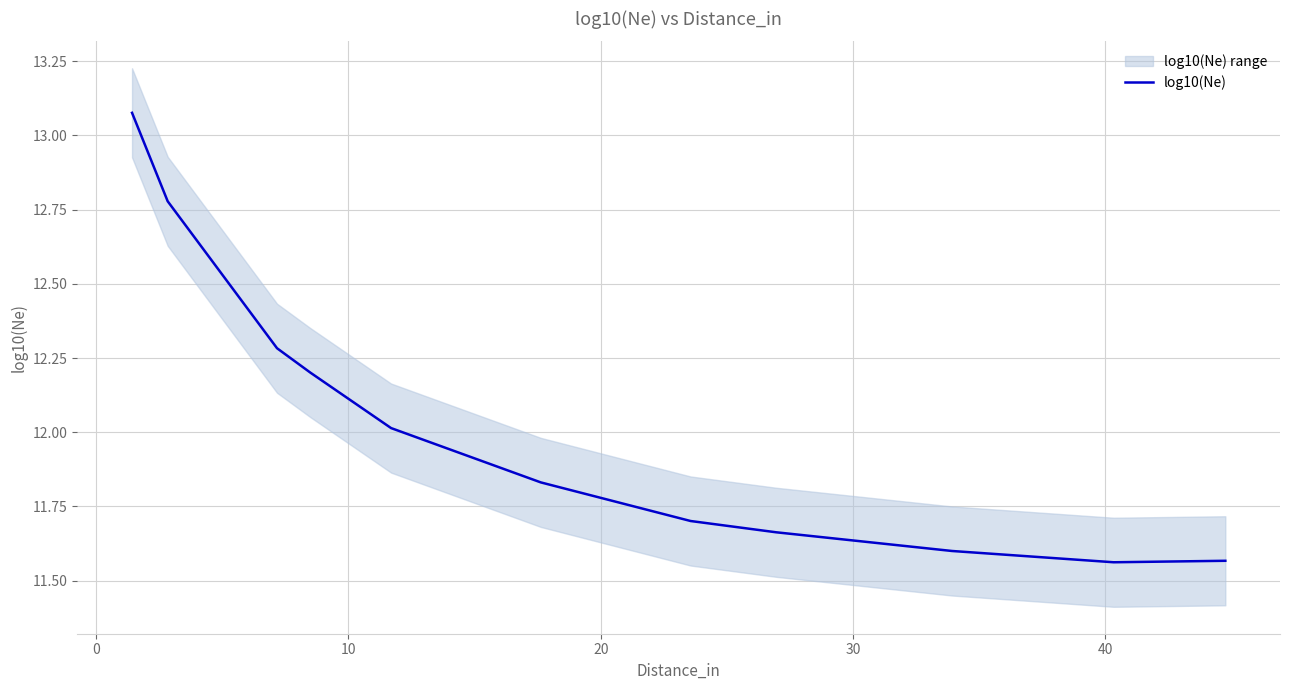

What is the minimum value shown in the chart?

11.6